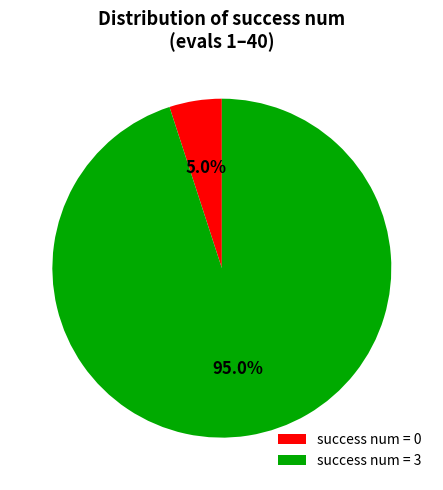

How many slices are in this pie chart?

2